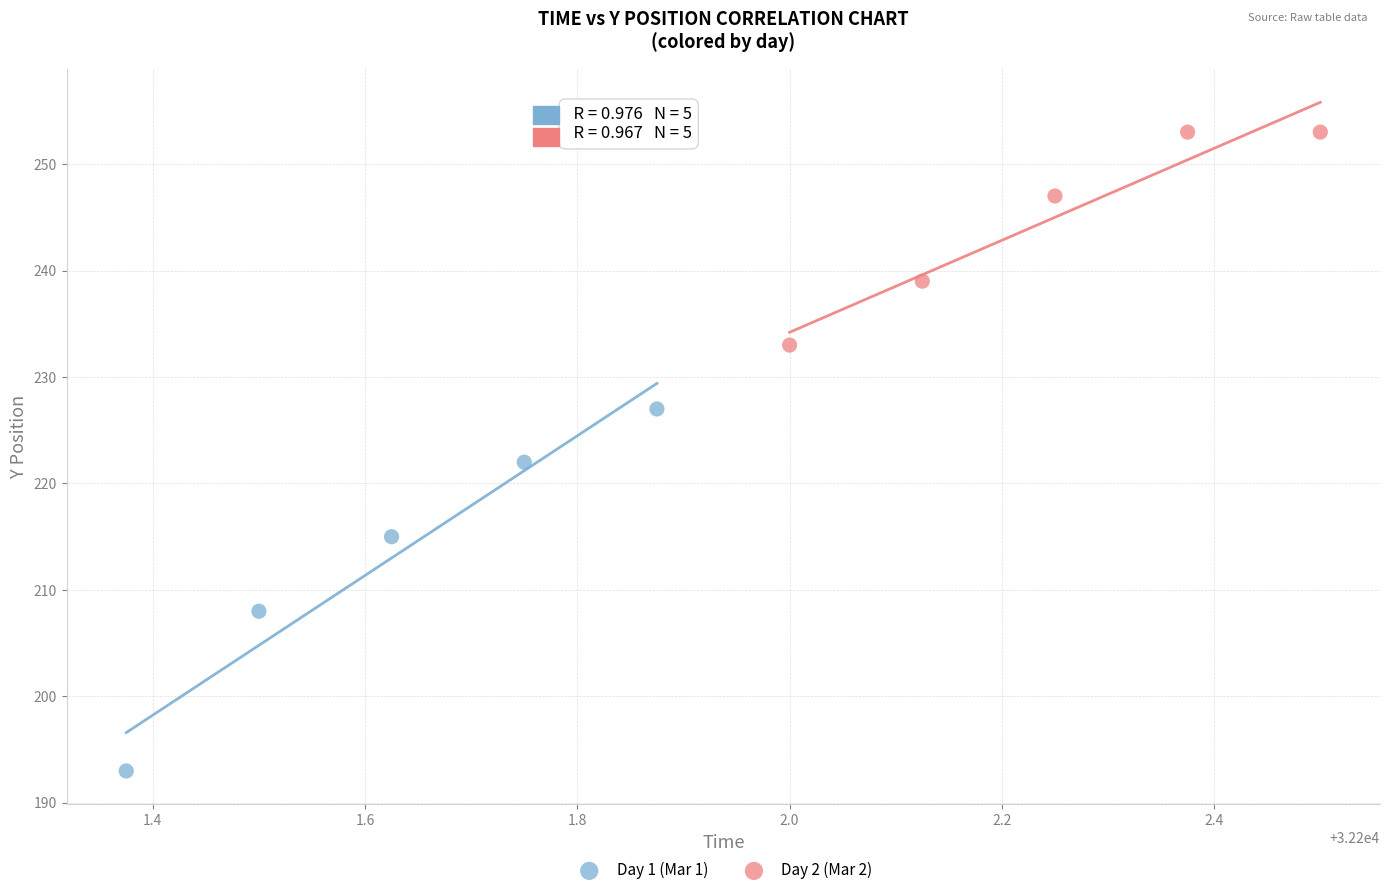

Which series reaches the maximum Y coordinate?

Day 2 (Mar 2)